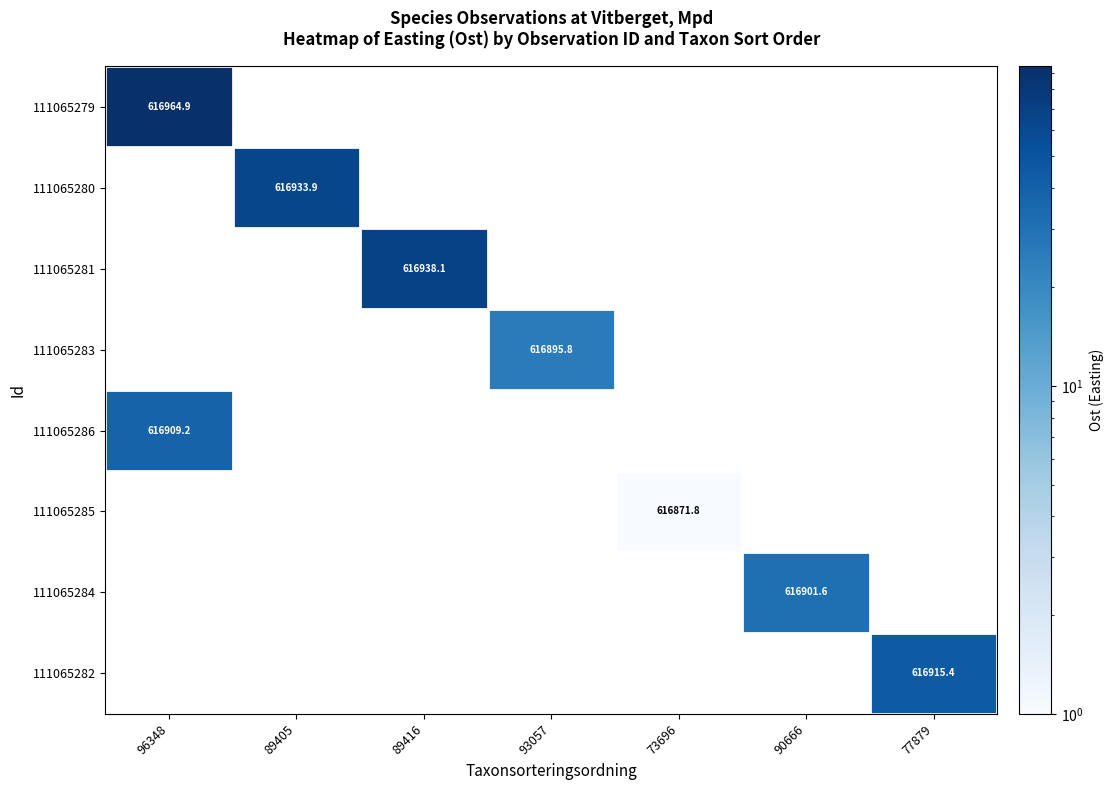

Is the value of 111065279 at 96348 greater than the value of 111065280 at 89405?

Yes